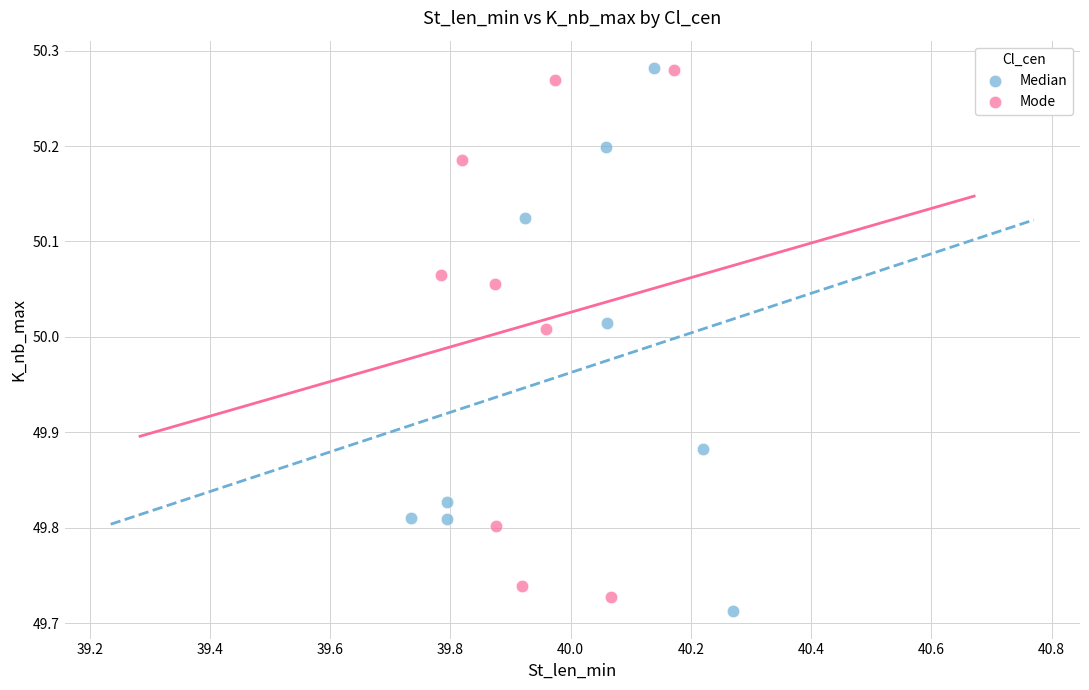

Which series has the widest spread of Y values?

Median